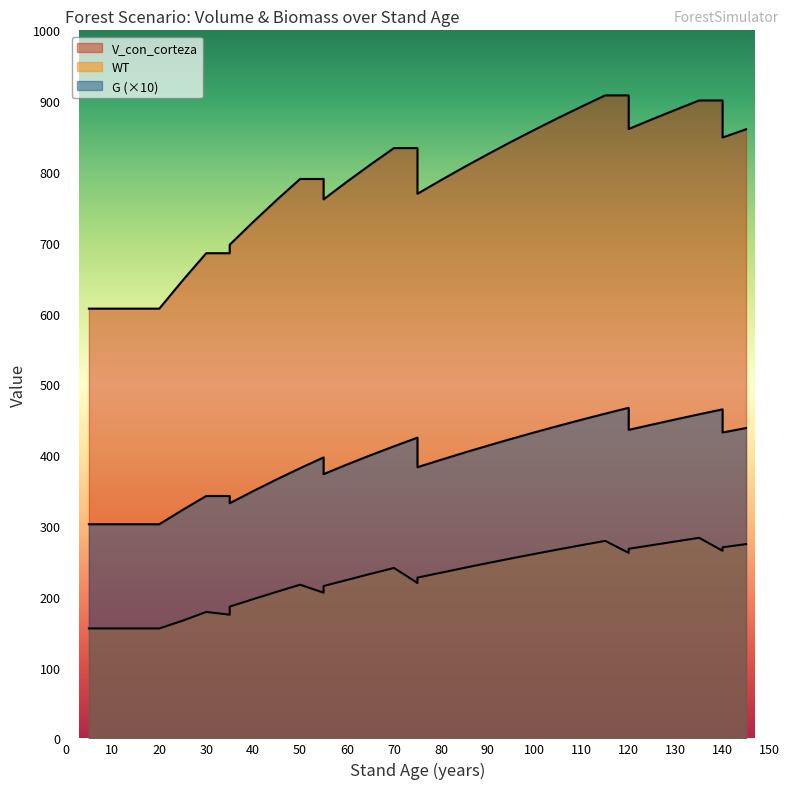

The WT series shows 166.2 at 25. True or false?

True